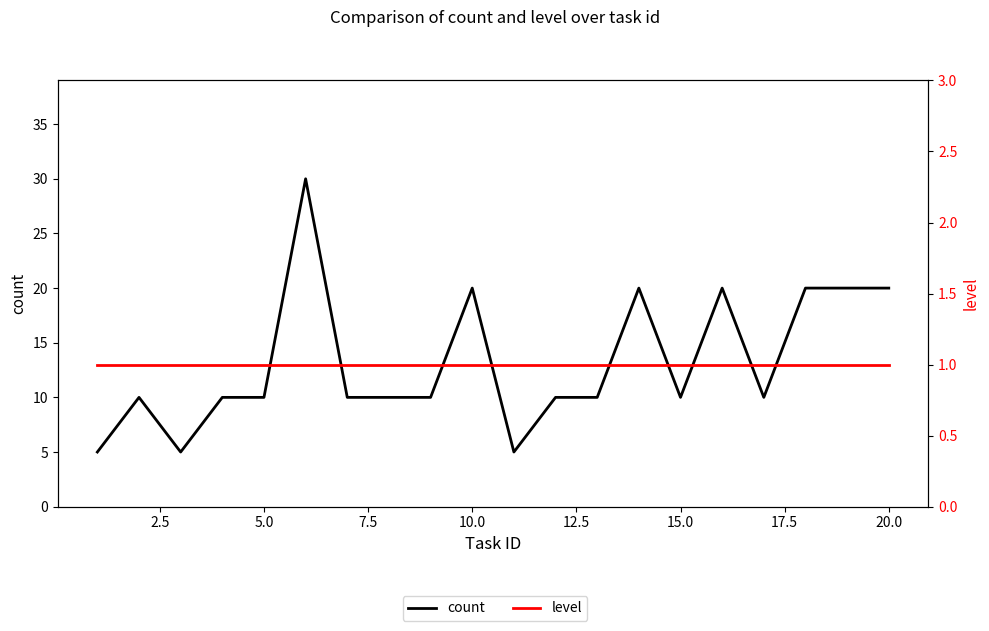

Is this an area chart (filled region under the line)?

No